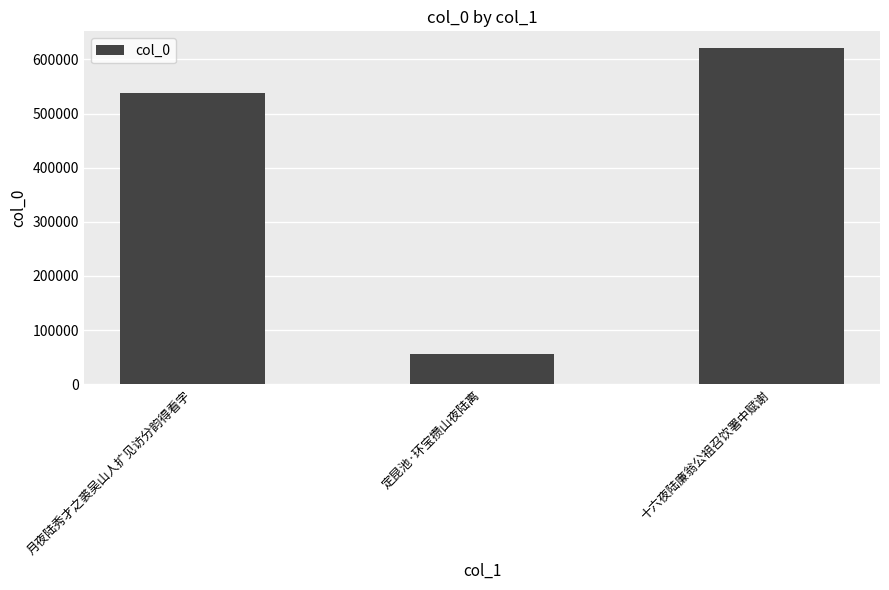

What is the change in value from 月夜陆秀才之裘吴山人扩见访分韵得看字 to 定昆池·环宝攒山夜陆离?

-482324